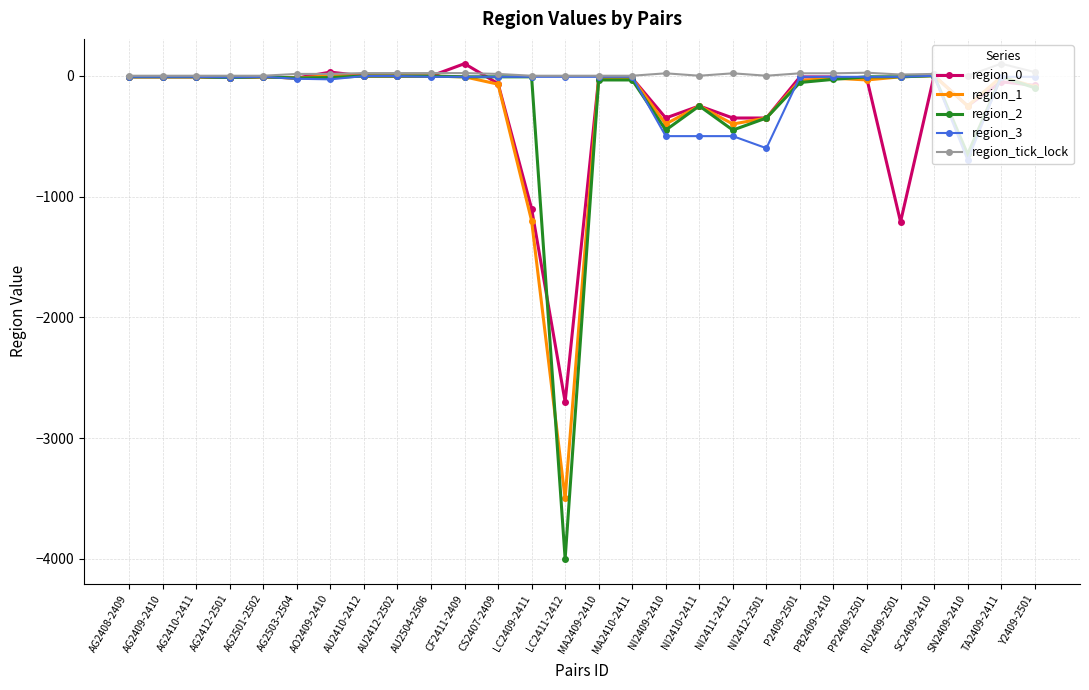

How many categories are shown in the chart?

28